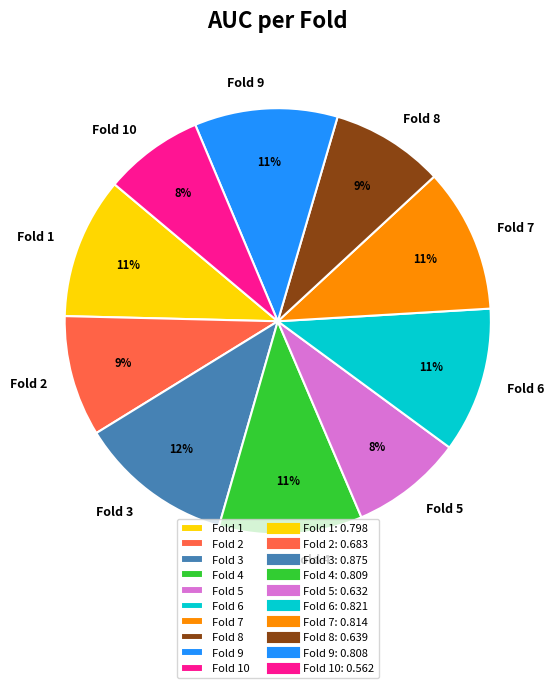

What is the largest slice in the pie chart?

Fold 3